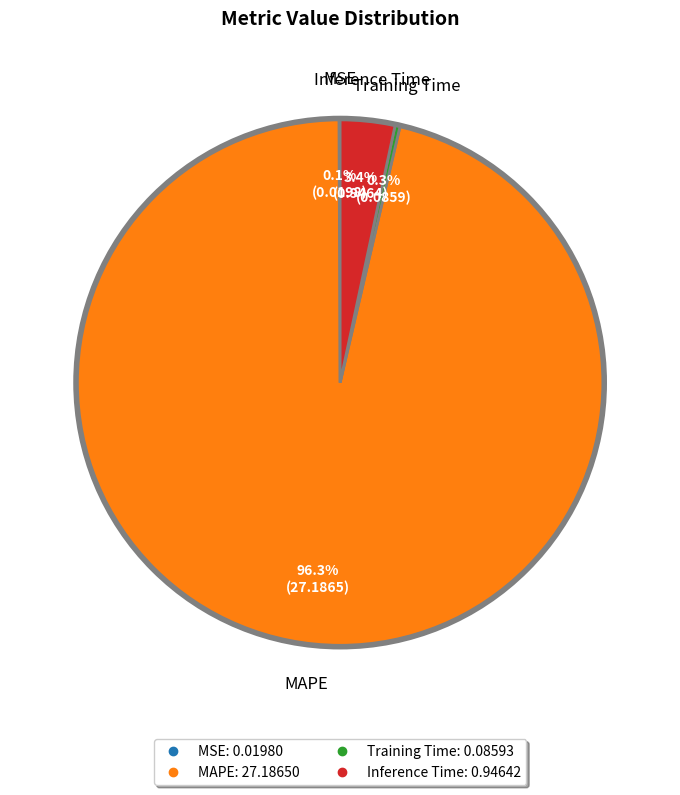

Which has a higher value, Inference Time or MAPE?

MAPE